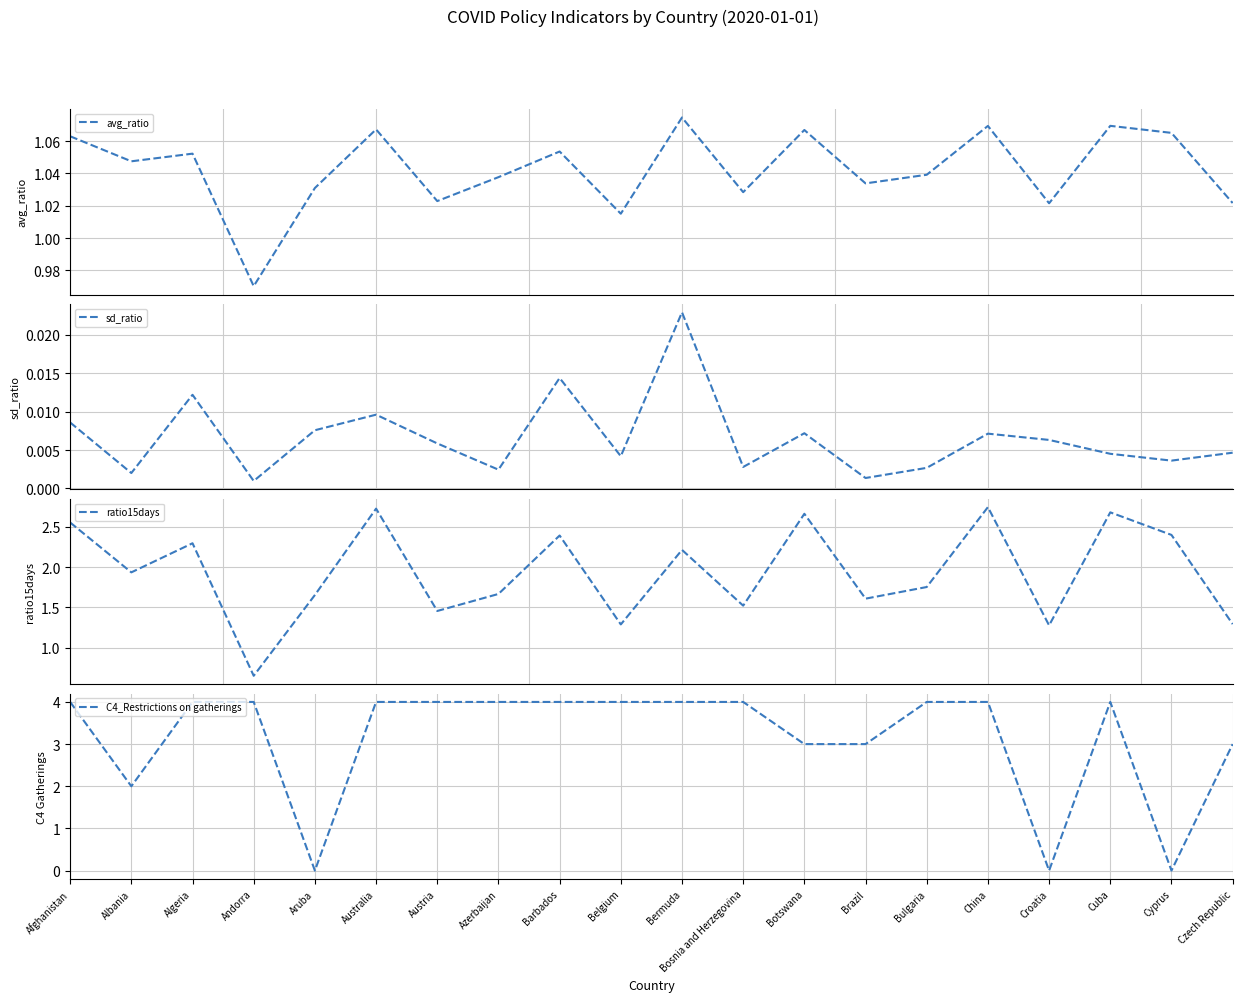

What is the difference between the maximum and minimum values in the C4_Restrictions on gatherings series?

4